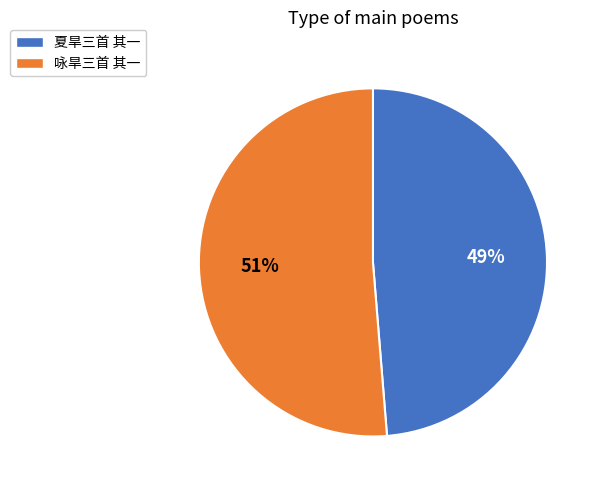

To the nearest percent, what portion does 咏旱三首 其一 represent?

51%